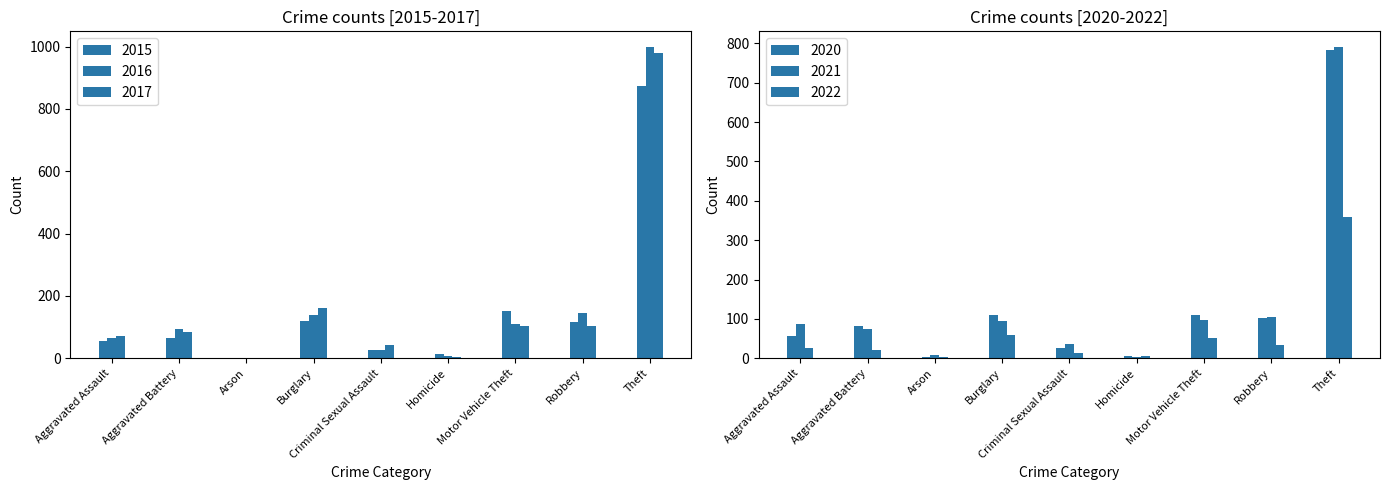

What is the difference between the maximum and minimum values in the 2020 series?

779